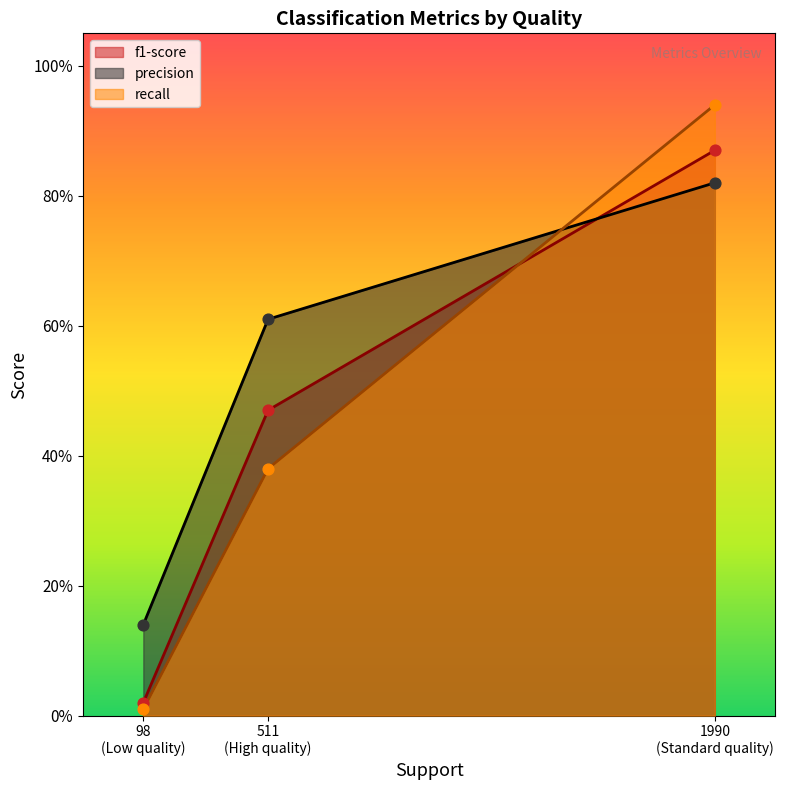

Is the value of recall at Standard quality greater than the value of f1-score at Standard quality?

Yes